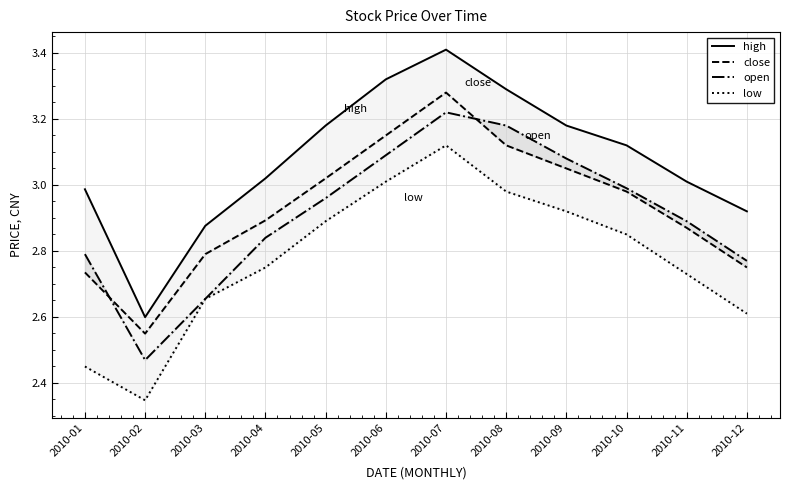

Between 2010-03 and 2010-06, which series saw the biggest shift?

high